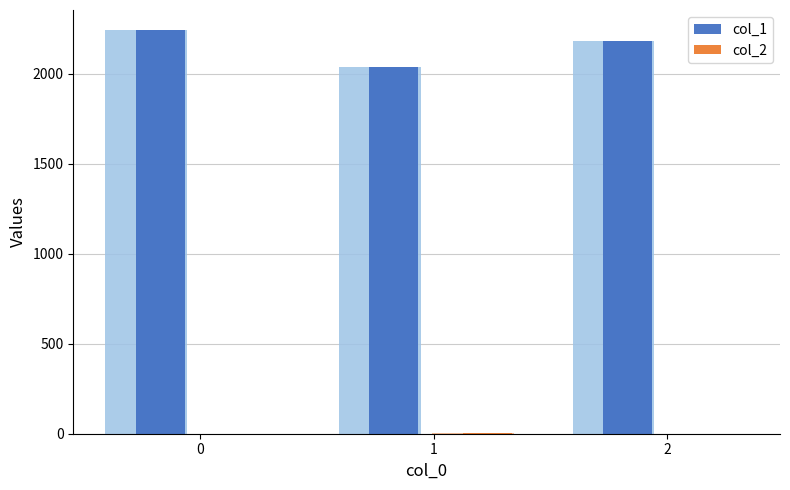

Reading left to right, extract all data points from this chart.

col_1: 0=2241	1=2035	2=2182
col_2: 0=0	1=2	2=1